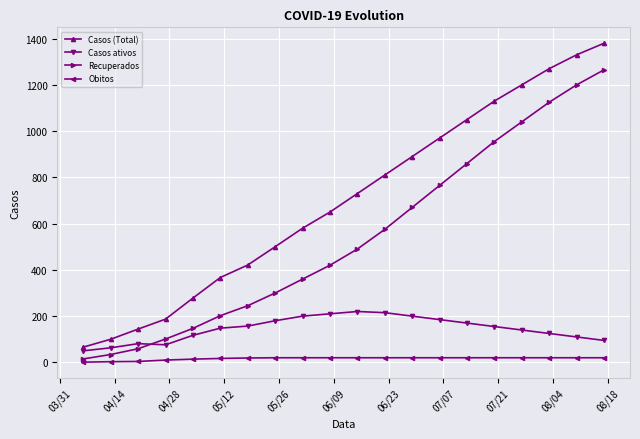

Which series has the largest range (max minus min)?

Casos (Total)